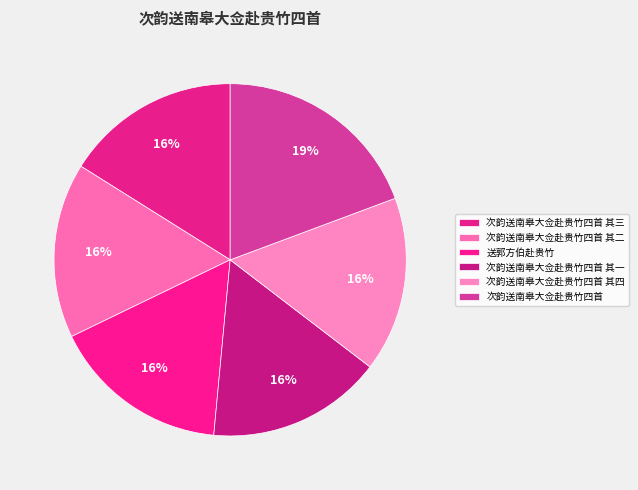

True or false: 次韵送南皋大佥赴贵竹四首 accounts for 19% of the total.

True